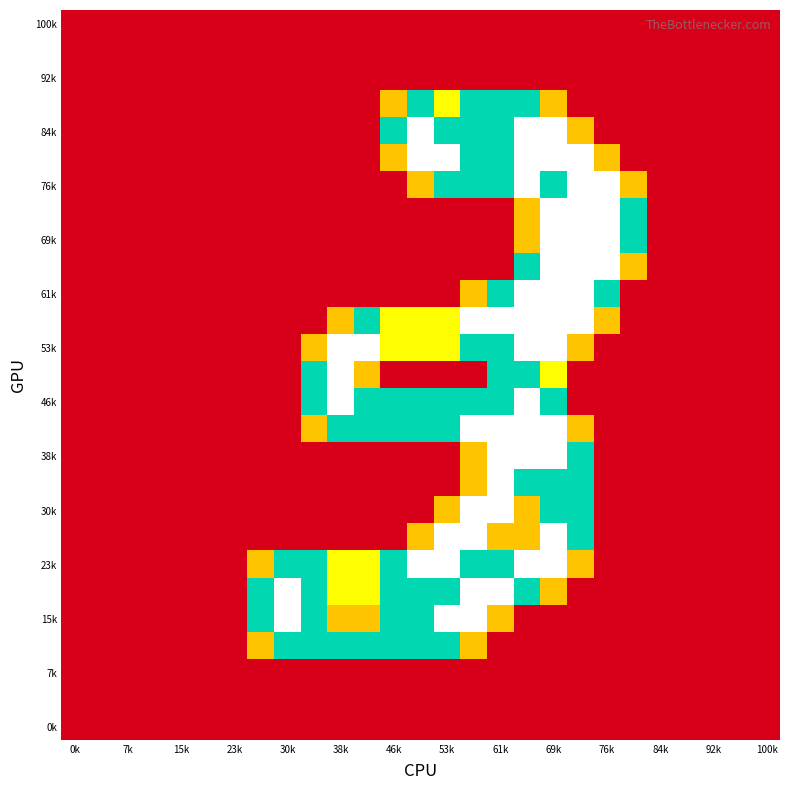

At how many categories does at least one series exceed 1?

15